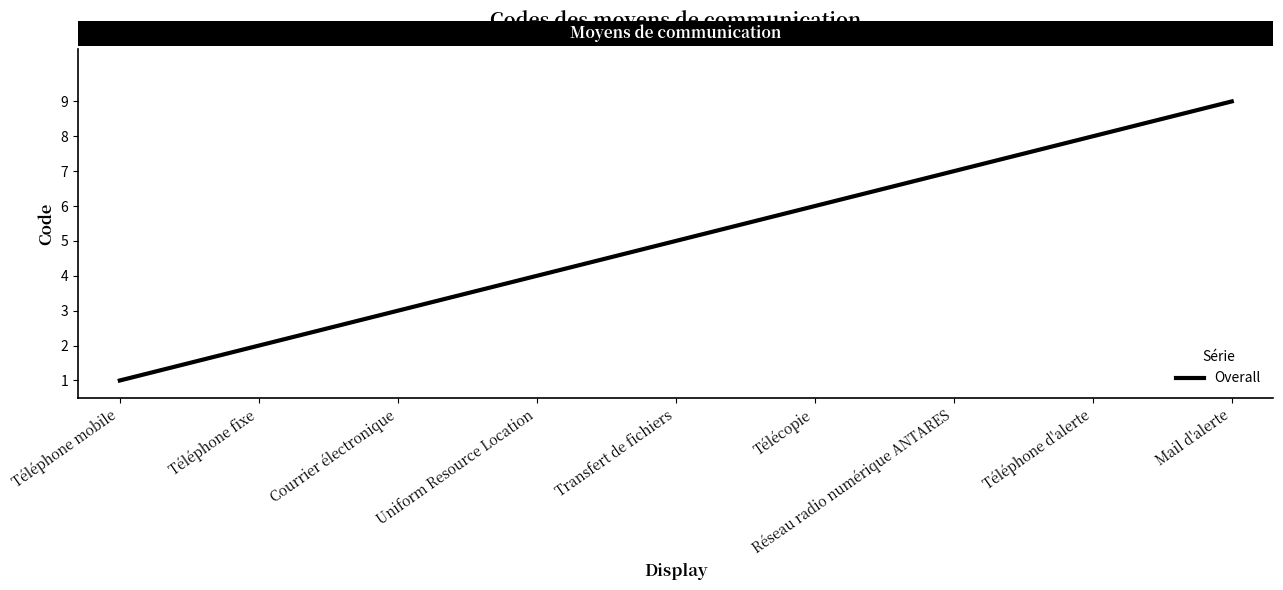

What is the minimum value shown in the chart?

1.0